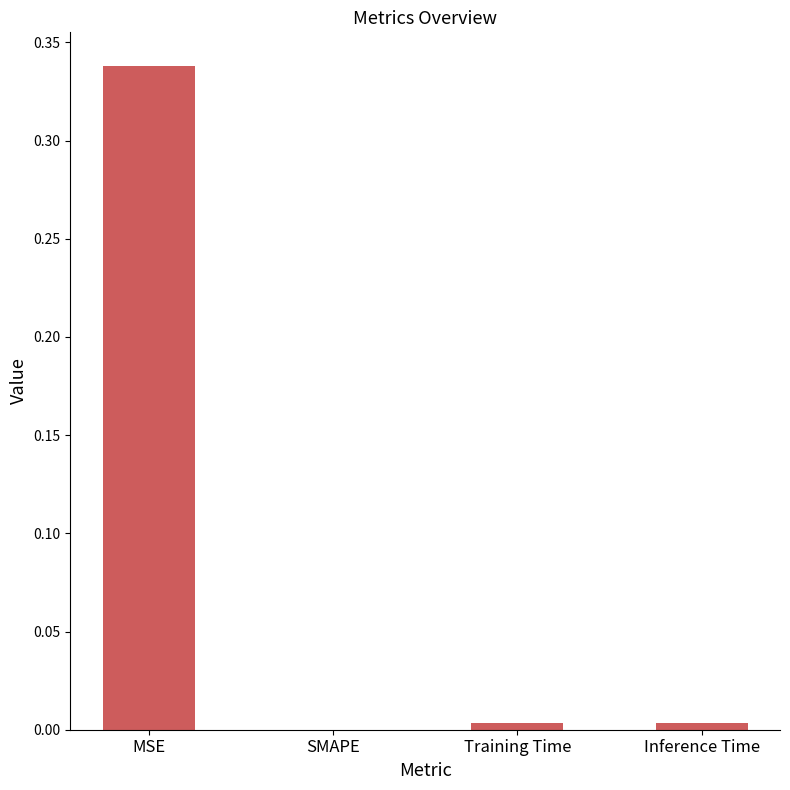

Which category has the highest value across all series?

MSE